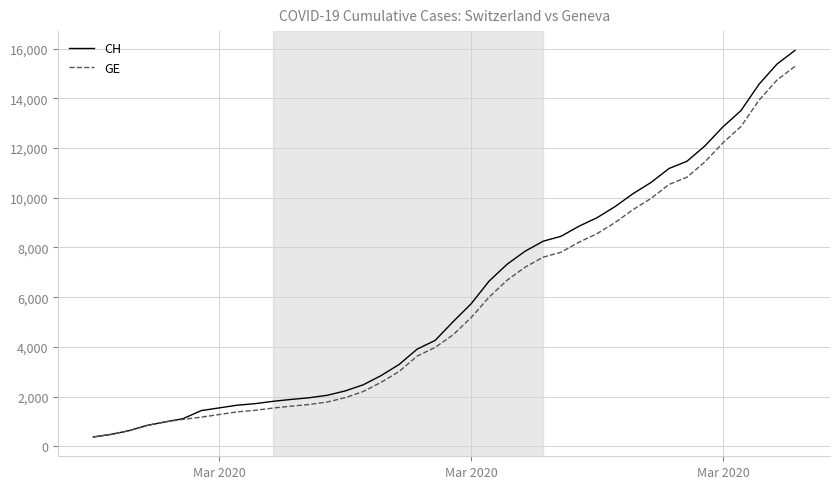

What is the average value of the CH series?

6053